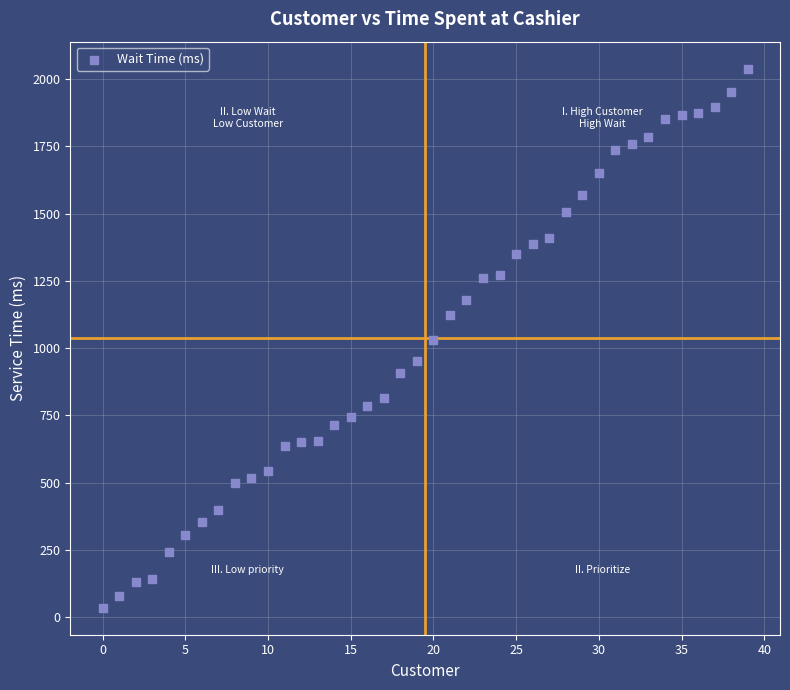

What is the range of Y values (max minus min)?

2004